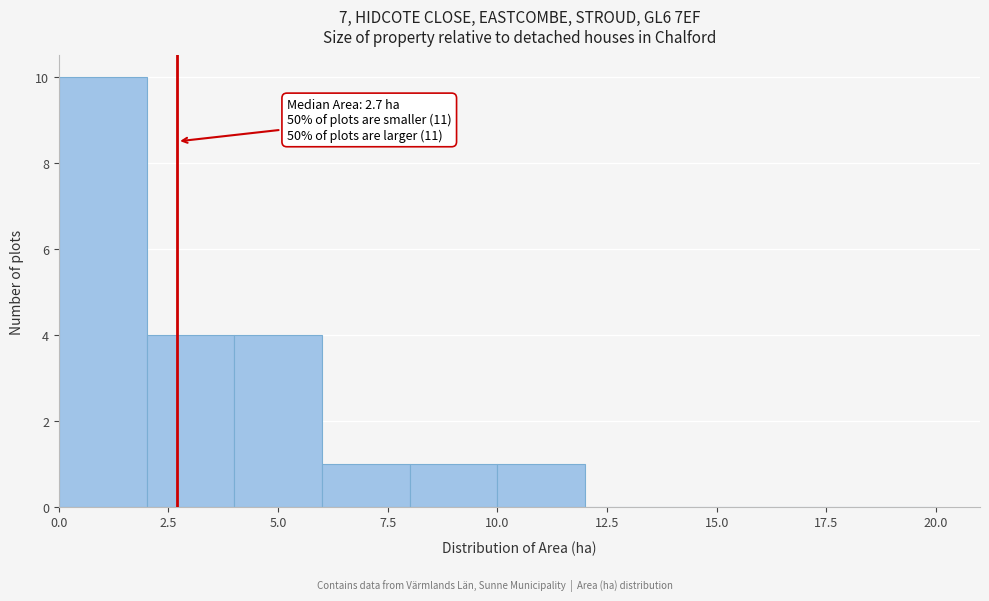

Over which range of the x-axis is the bar tallest?

0 to 2